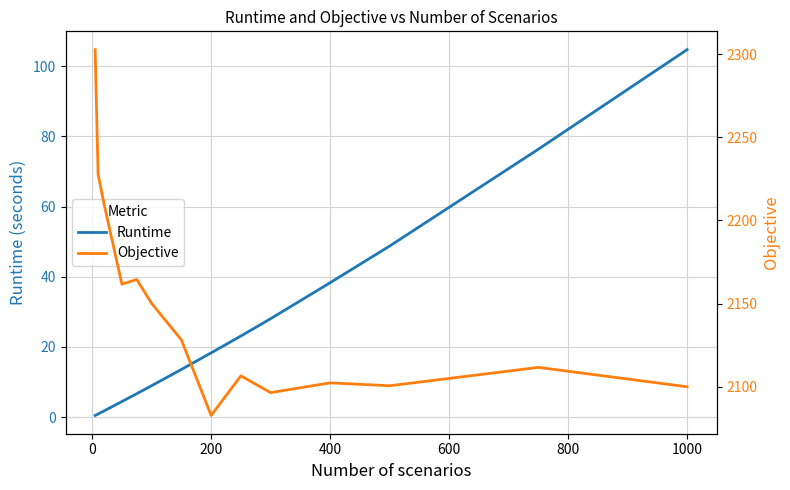

The value of Runtime at 1000 is 104.7. True or false?

True